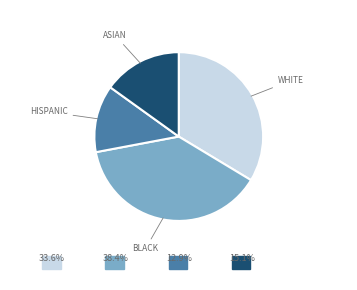

Is there a majority slice in this chart?

No